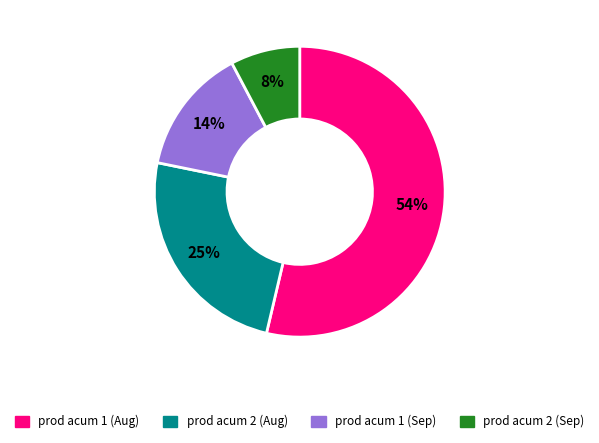

To the nearest percent, what is the difference between the largest and smallest slice percentages?

46%